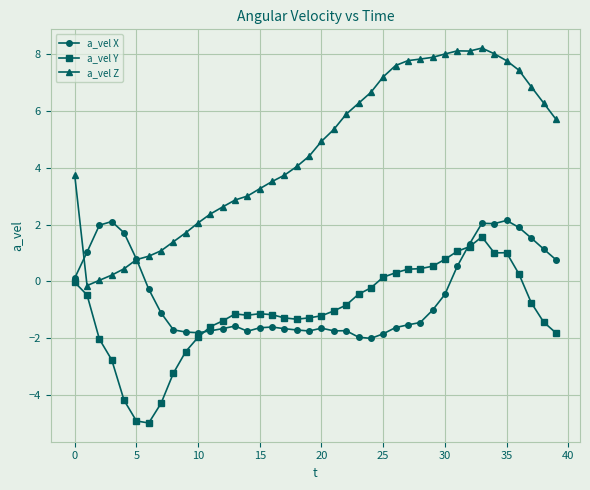

True or false: a_vel Y and a_vel Z intersect in this chart.

False